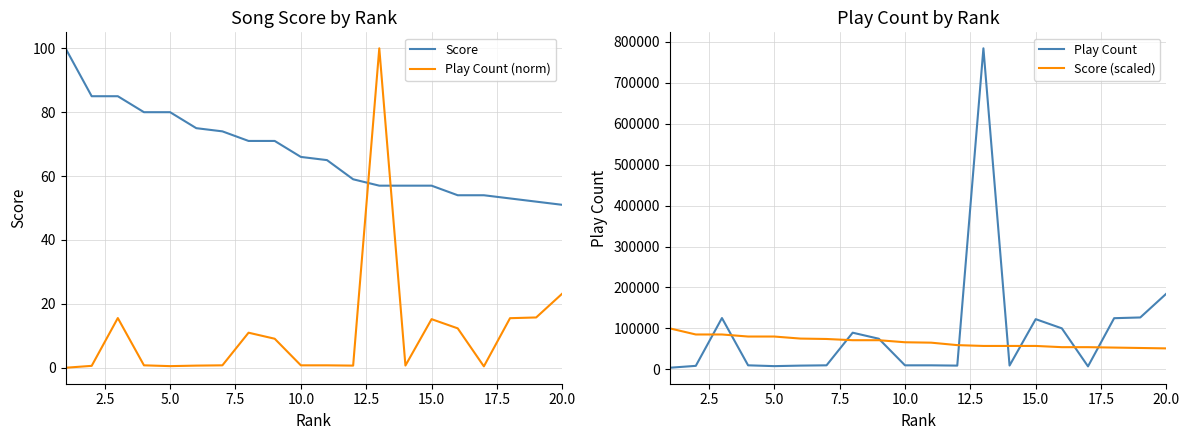

What is the lowest value of the Score series?

51.0